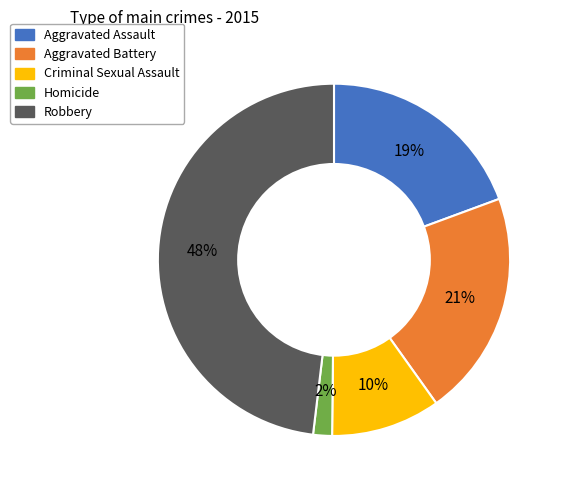

Is the sum of Criminal Sexual Assault and Homicide greater than half?

No